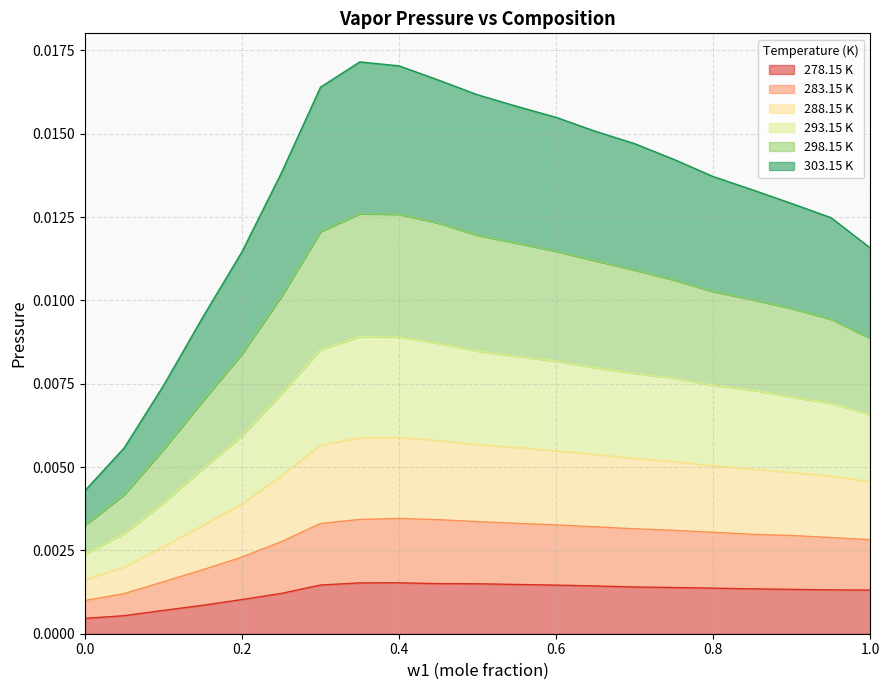

What position from the right is 1.0?

1